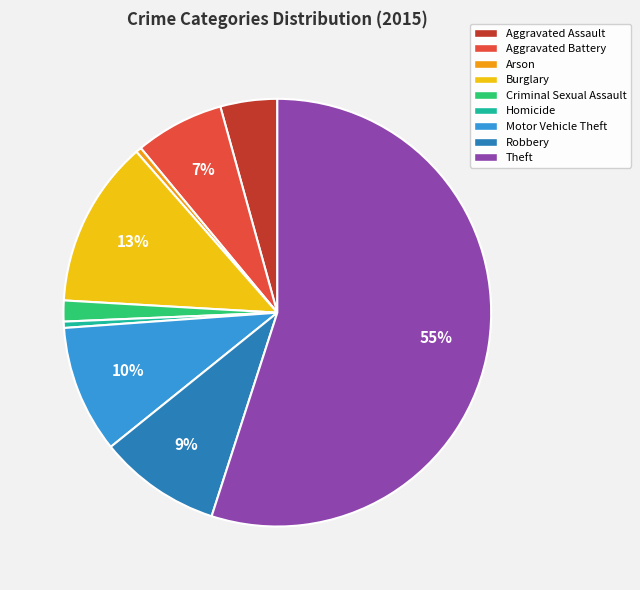

What percentage is the Aggravated Assault slice, to the nearest percent?

4%